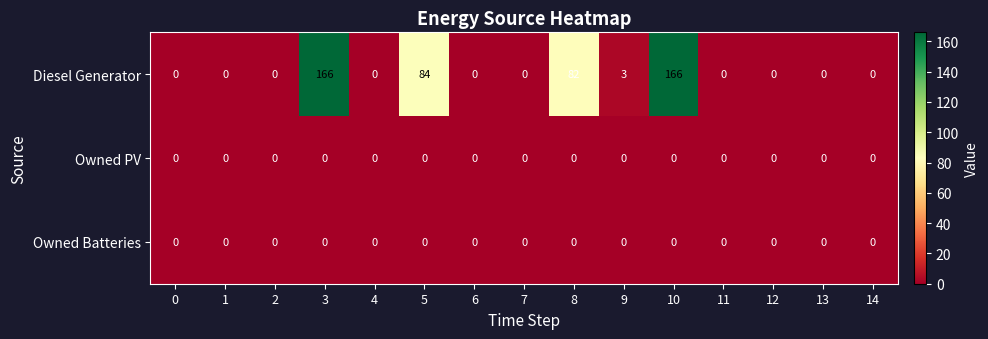

At how many categories does at least one series exceed 51?

4